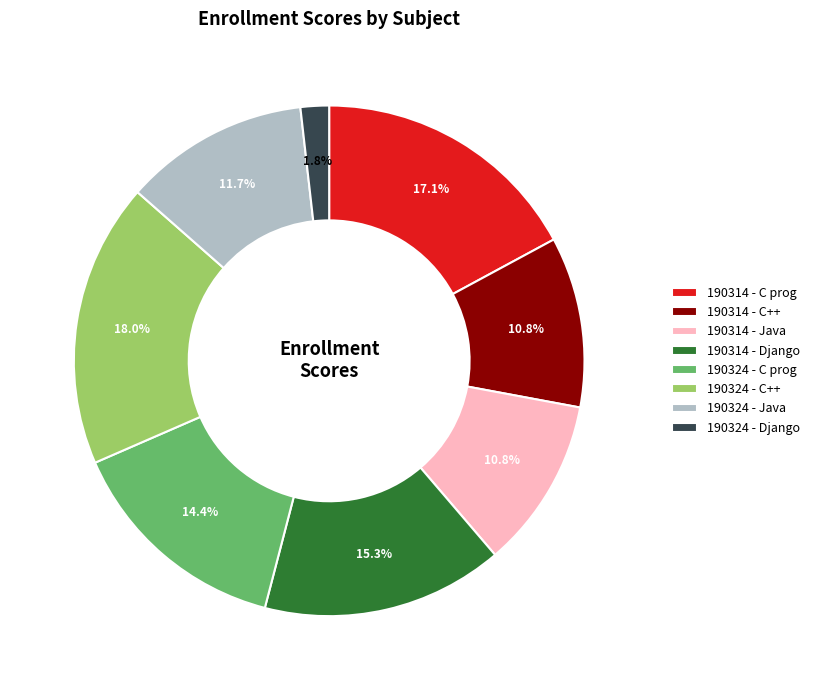

Approximately how many times larger is the value at 190314 - Java compared to 190324 - Java?

0.9